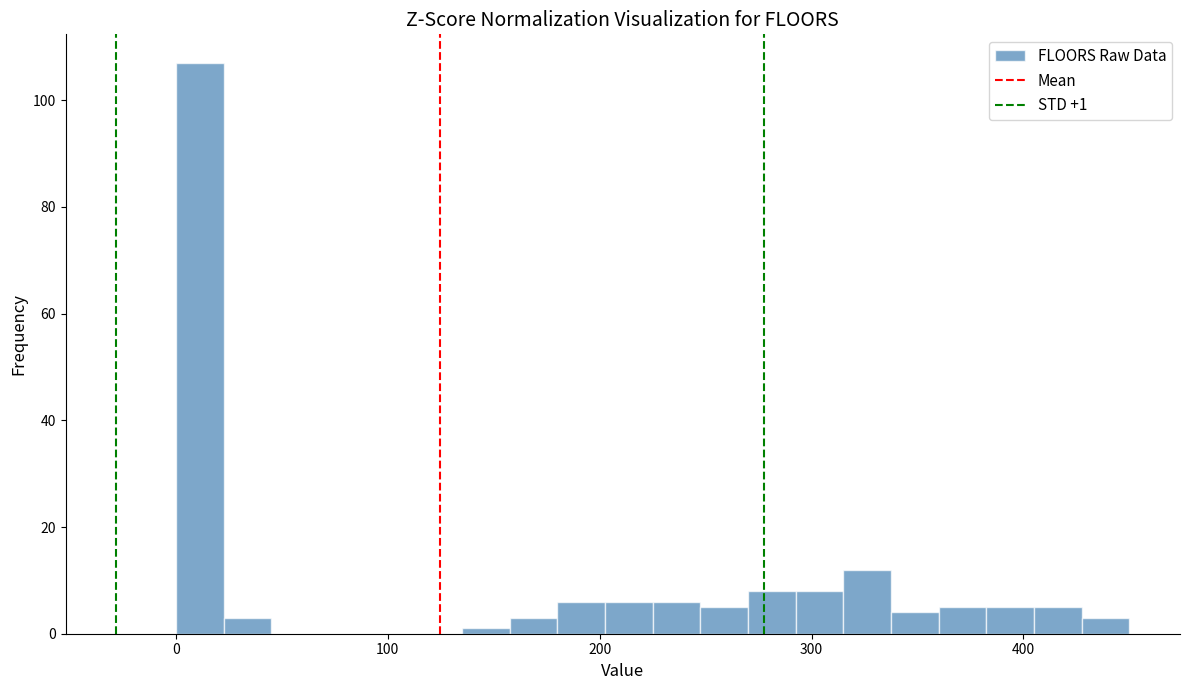

Read against the x-axis, roughly where is the centre of the tallest bar?

10